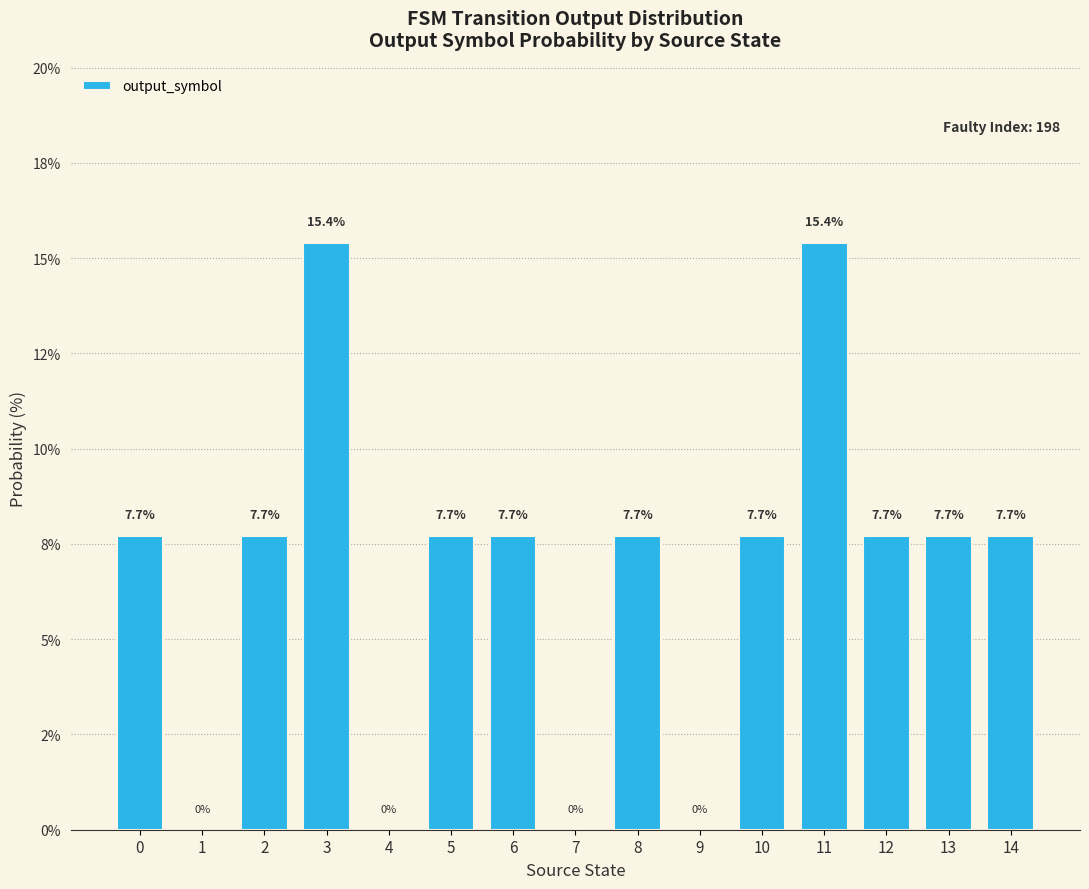

What is the sum of all values?

100.1